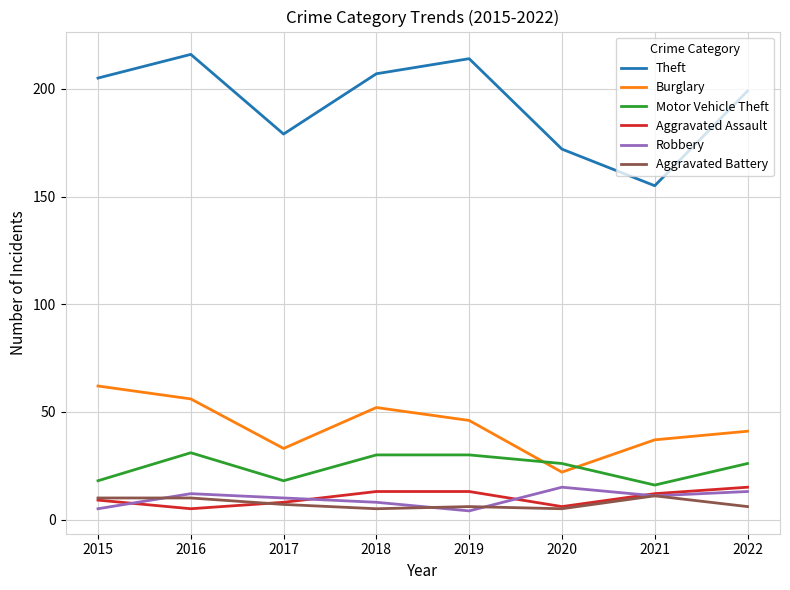

The Aggravated Battery series shows 10 at 2015. True or false?

True